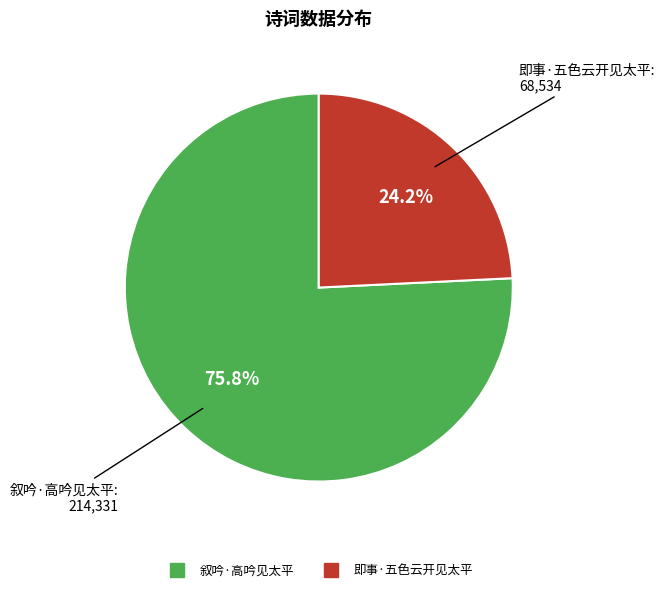

How many segments does this pie chart have?

2